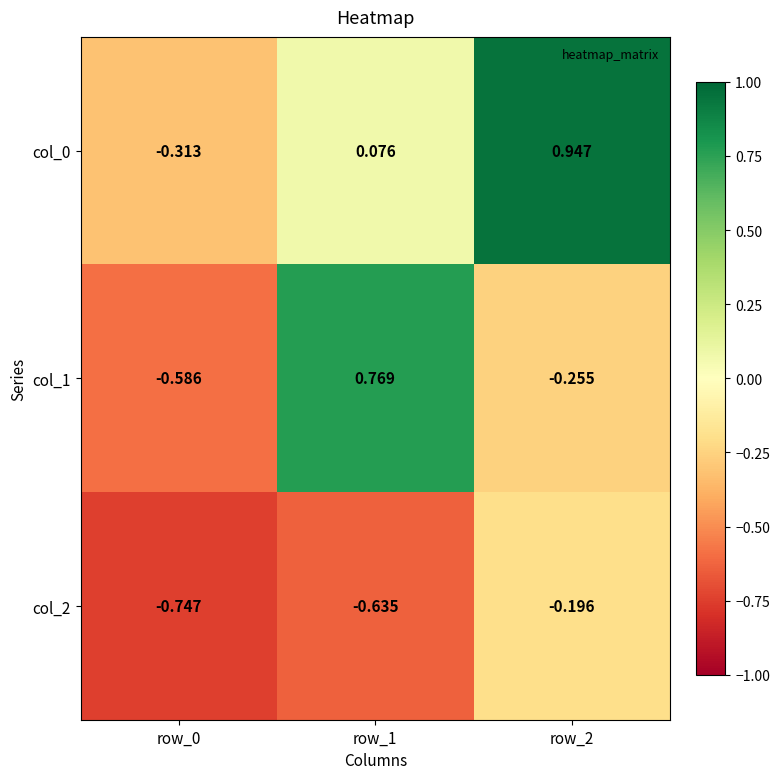

Is the value of col_0 at row_0 greater than the value of col_1 at row_1?

No